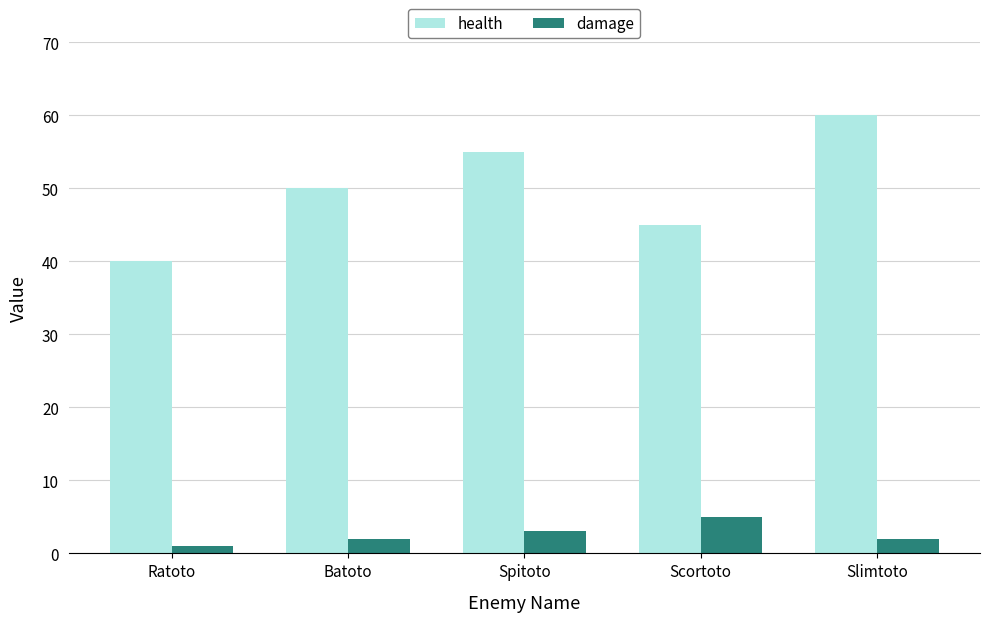

Reading right to left, extract all data points from this chart.

health: 60	45	55	50	40
damage: 2	5	3	2	1